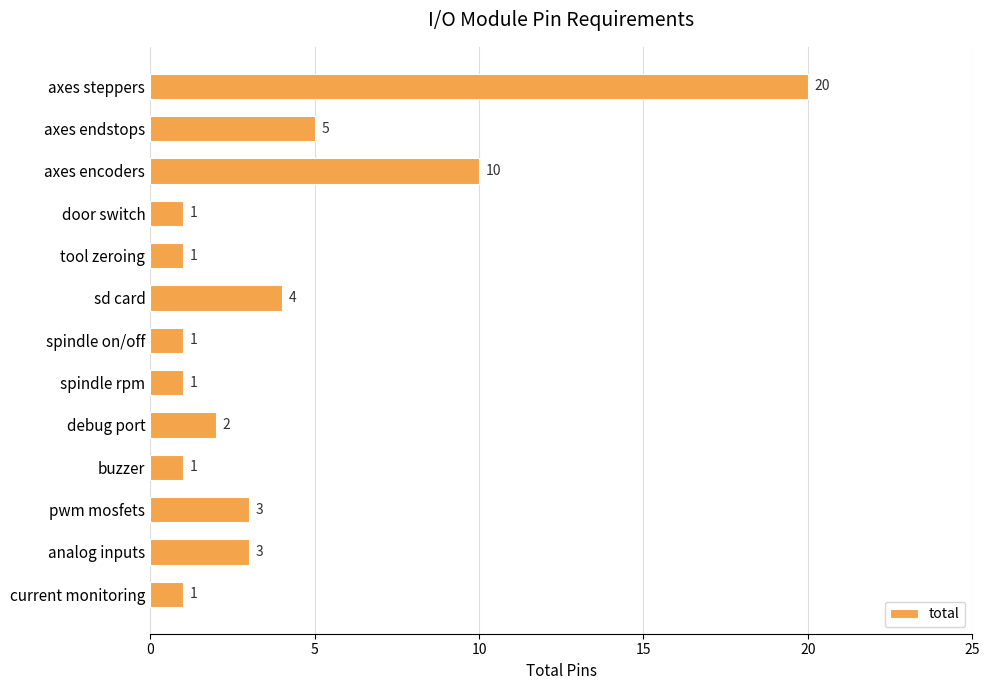

How many series are shown in this chart?

1